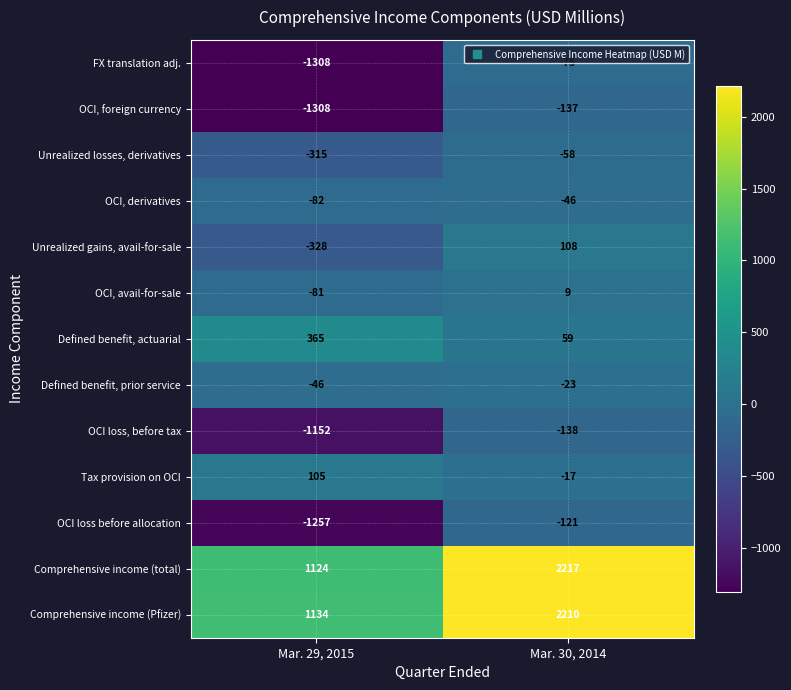

Which label corresponds to the smallest value in the chart?

Mar. 29, 2015